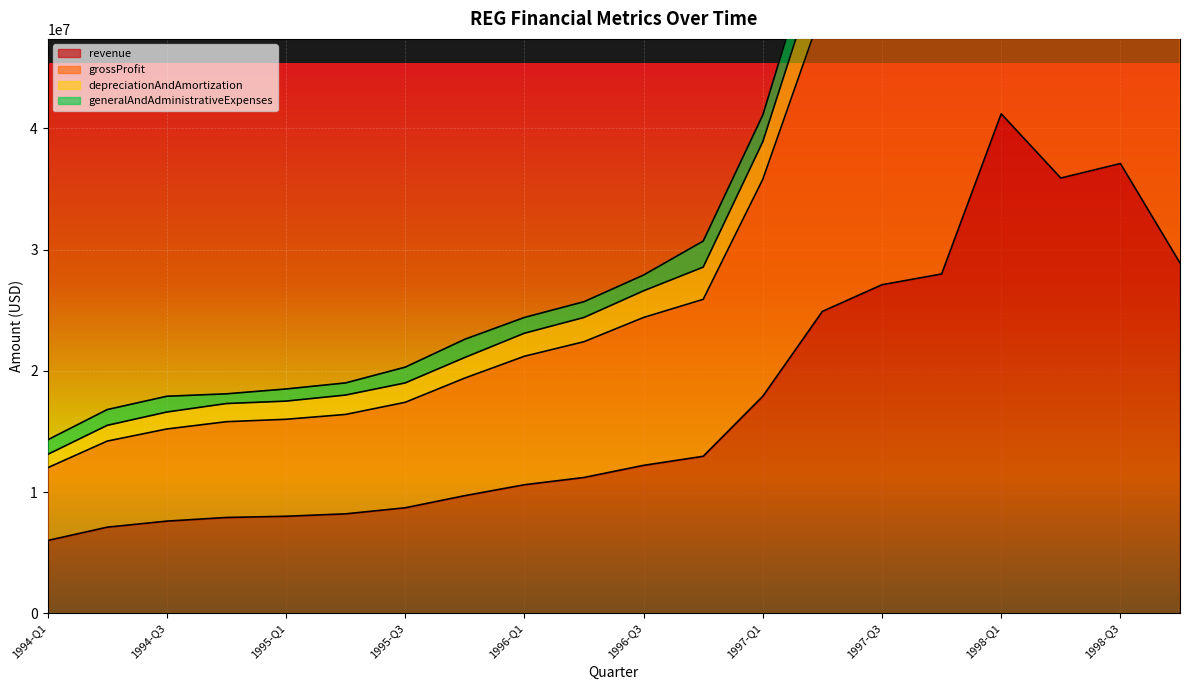

At which label does revenue reach its peak?

1998-Q1